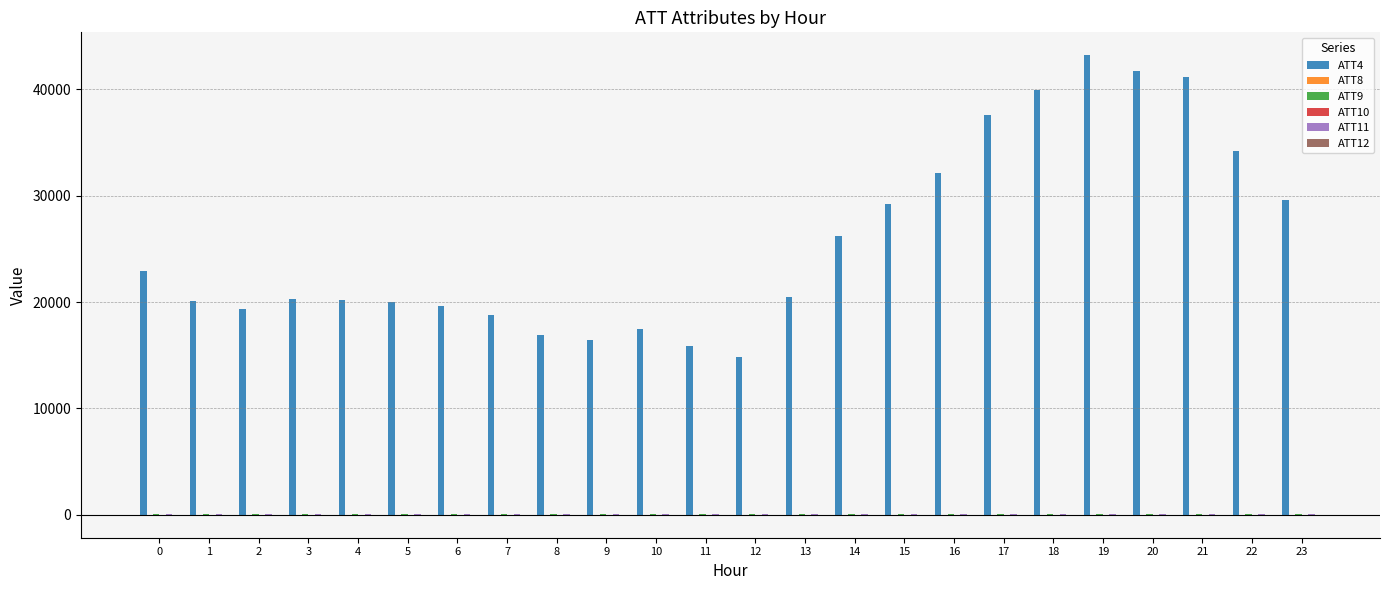

What is the greatest value displayed?

43200.0